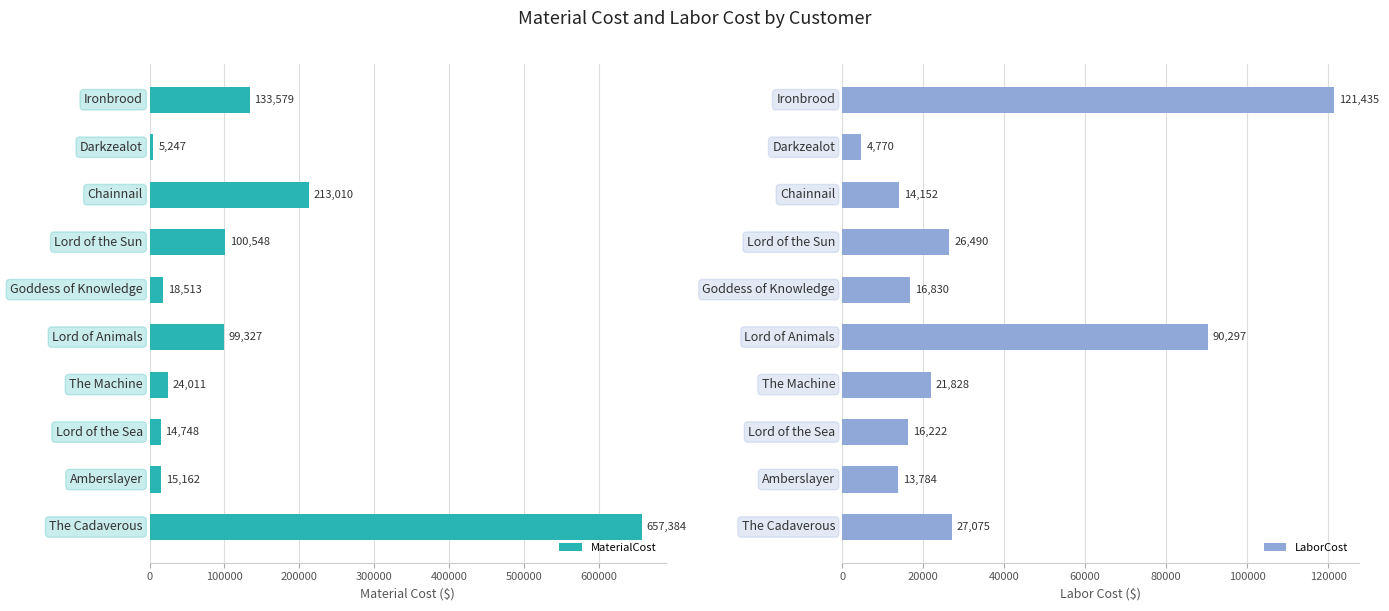

Reading left to right, list all the values displayed in this chart.

MaterialCost: 133578.7	5247.2	213009.6	100548.0	18513.0	99326.7	24011.2	14747.7	15162.0	657384.0
LaborCost: 121434.9	4770.1	14152.0	26489.6	16830.0	90297.0	21828.4	16222.5	13784.3	27074.5